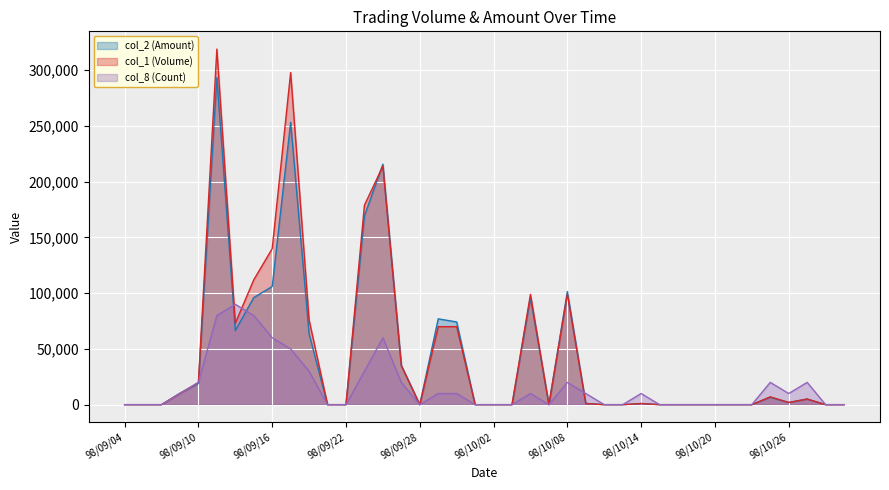

At which label does col_8 (Count) first exceed 10000?

98/09/10